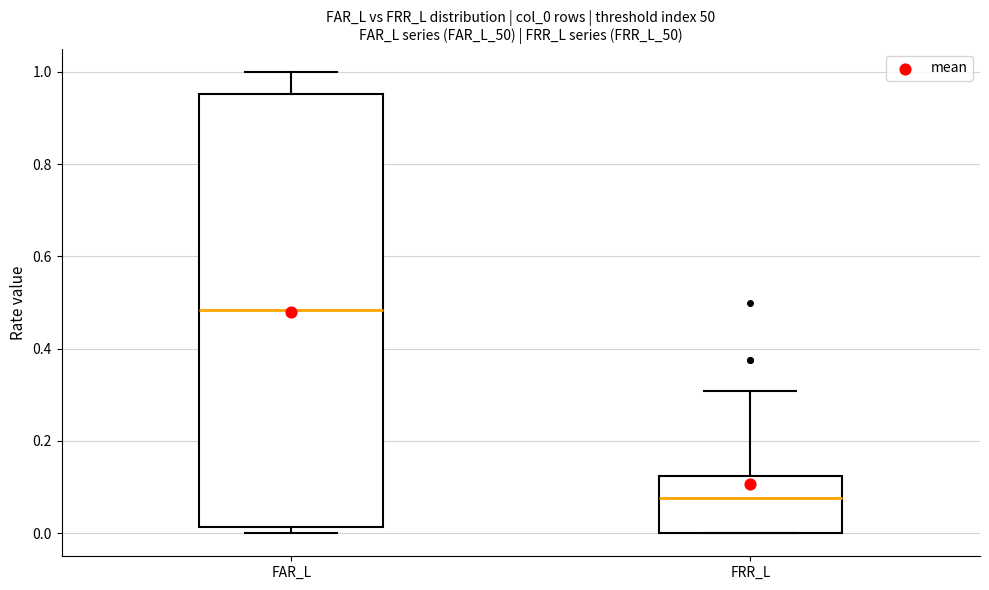

Comparing the boxes themselves (not the whiskers), which one is the tallest?

FAR_L